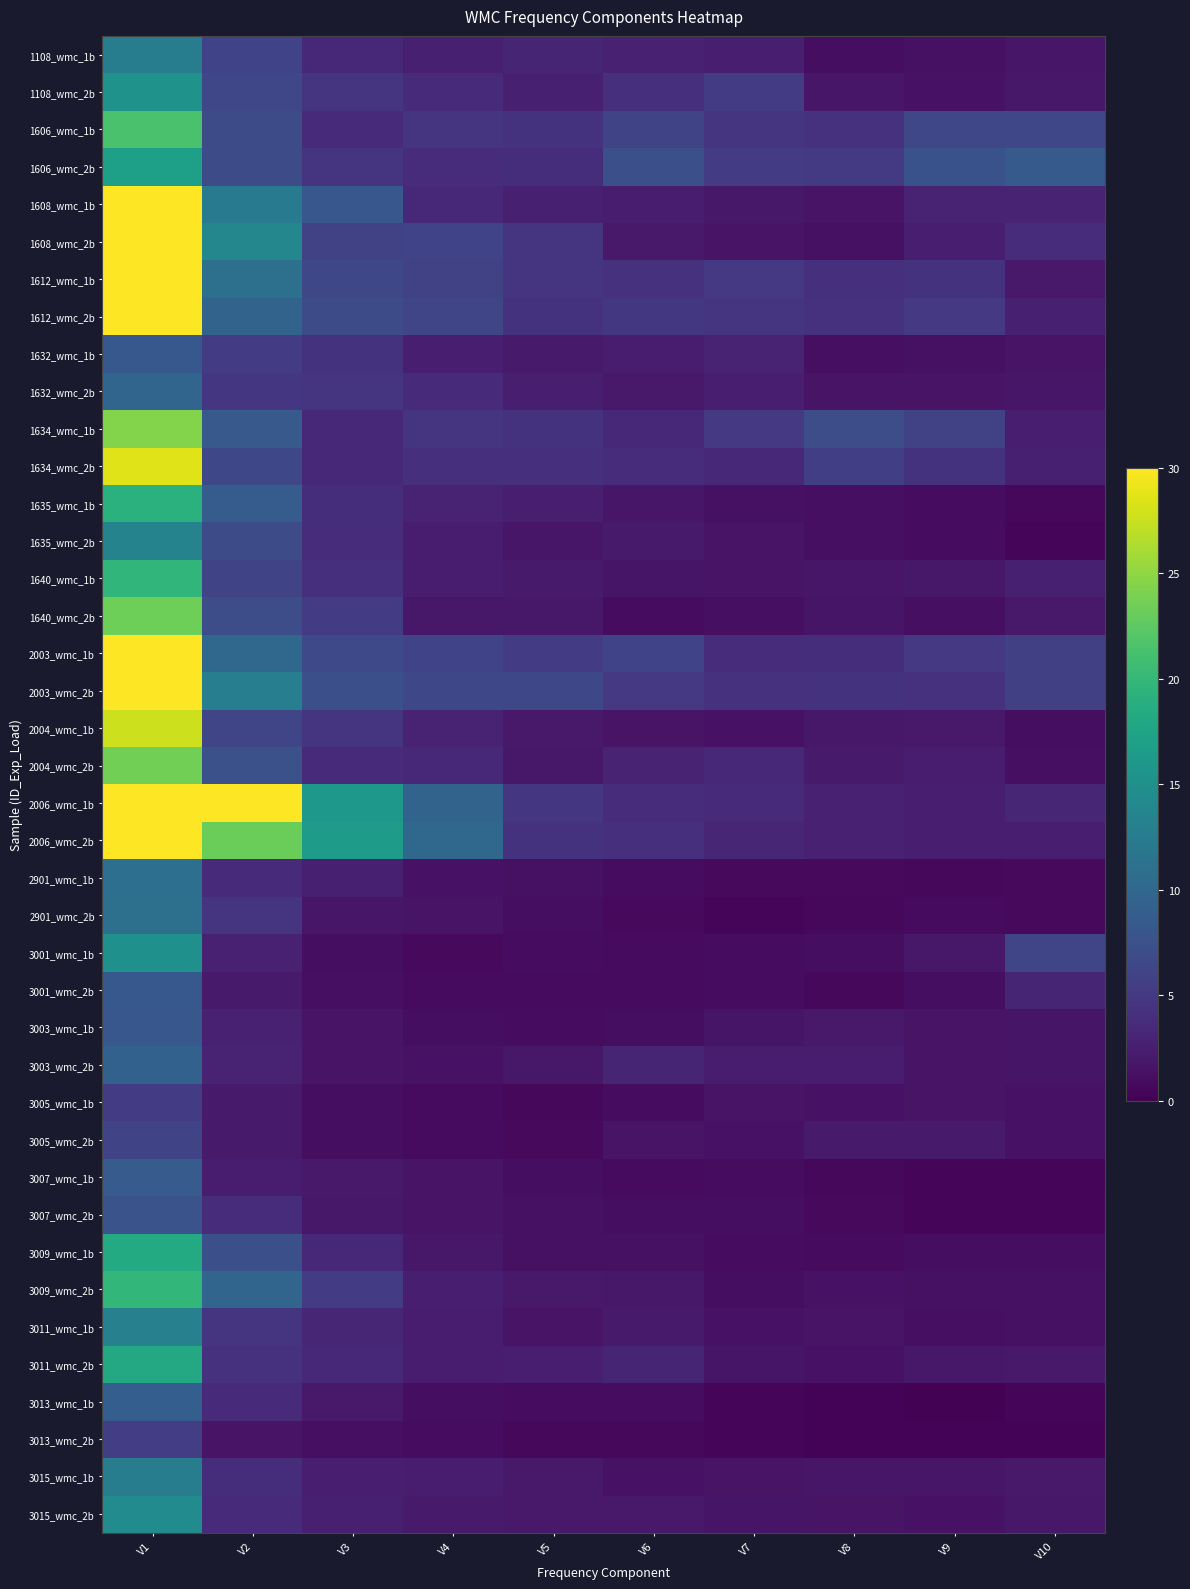

Which category has the highest value across all series?

V1